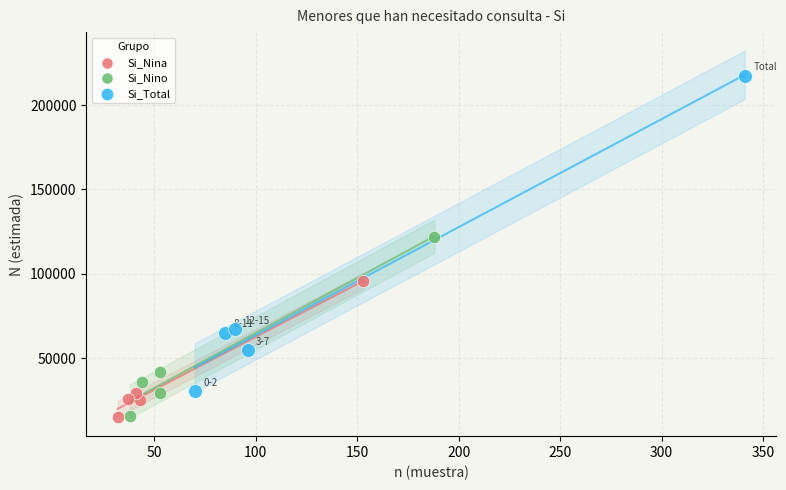

Which series reaches the maximum Y coordinate?

Si_Total